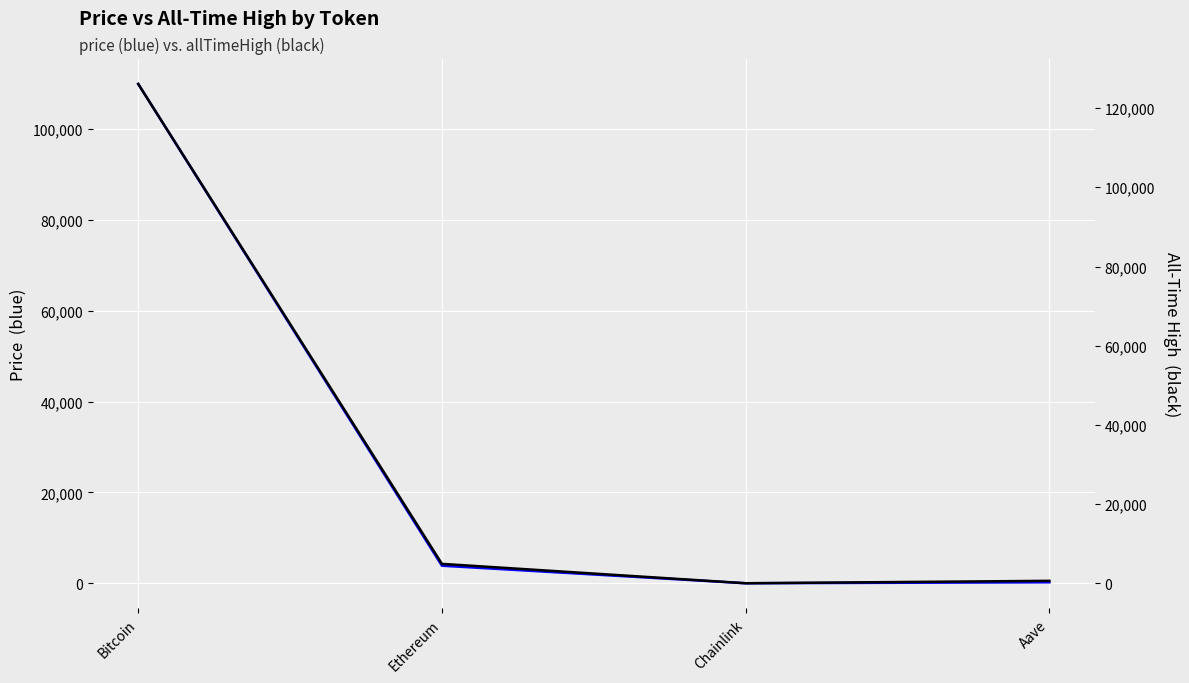

Reading right to left, transcribe all the data shown in this chart.

price: 225.1	17.4	3875.9	109917.0
allTimeHigh: 661.7	52.7	4946.1	126080.0